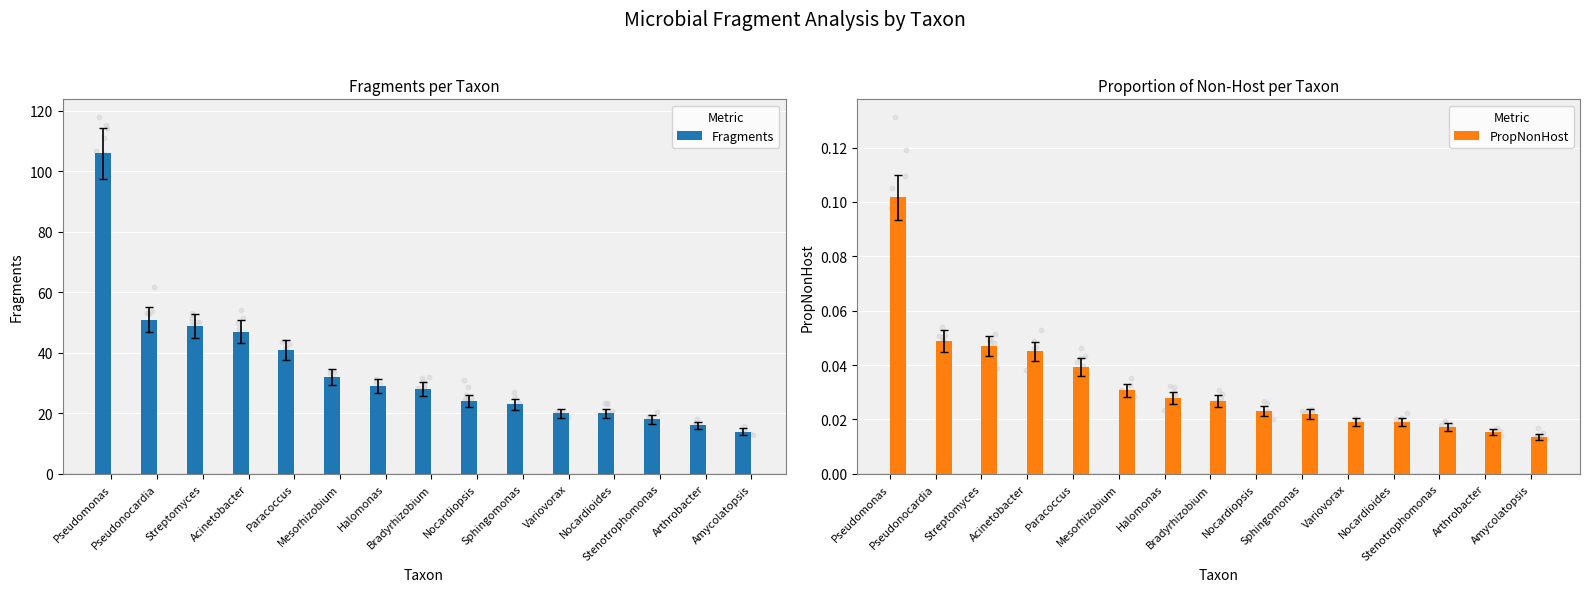

Is the value of Fragments at Streptomyces greater than the value of PropNonHost at Sphingomonas?

Yes